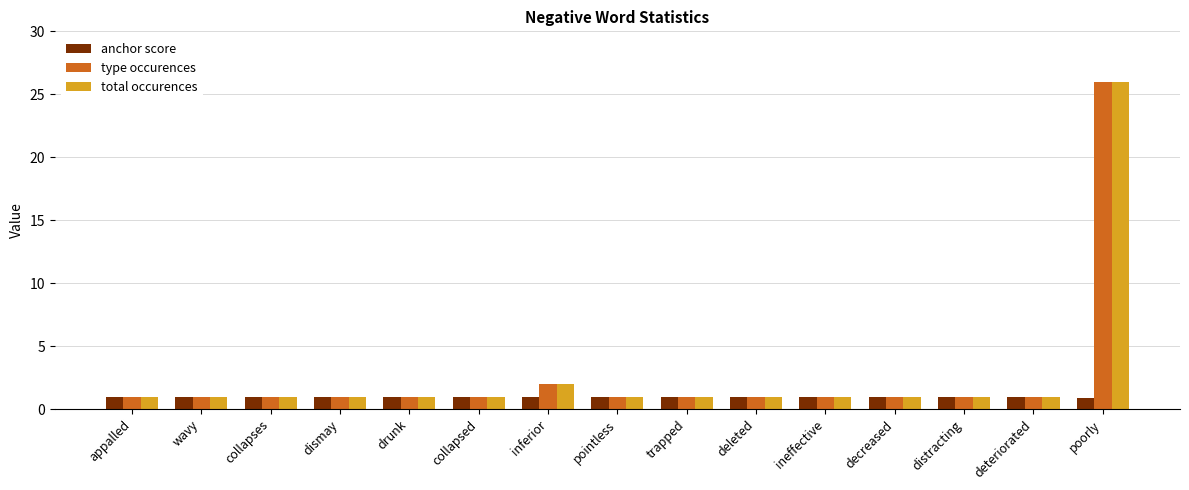

What position from the left is deteriorated?

14